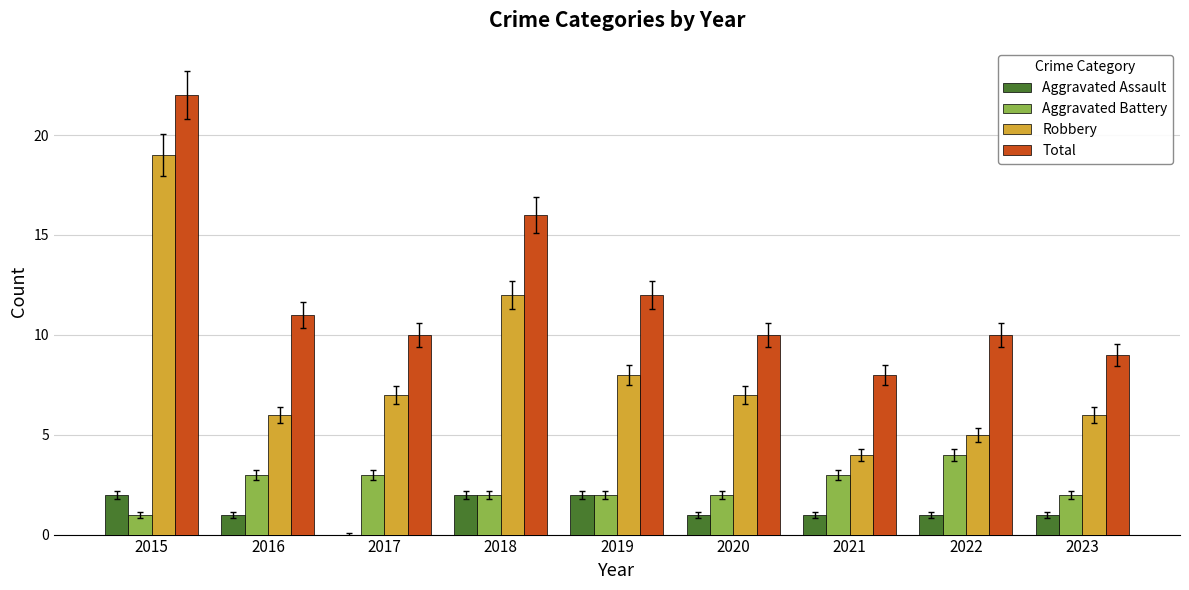

True or false: Robbery has a value of 5 at 2022.

True